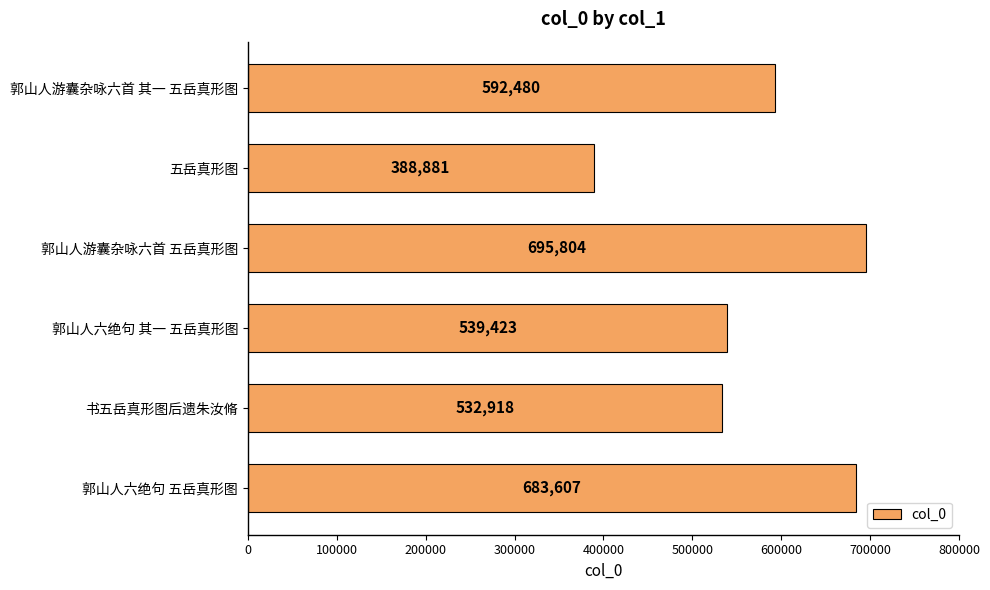

True or false: the data shows 683607 at 郭山人六绝句 五岳真形图.

True